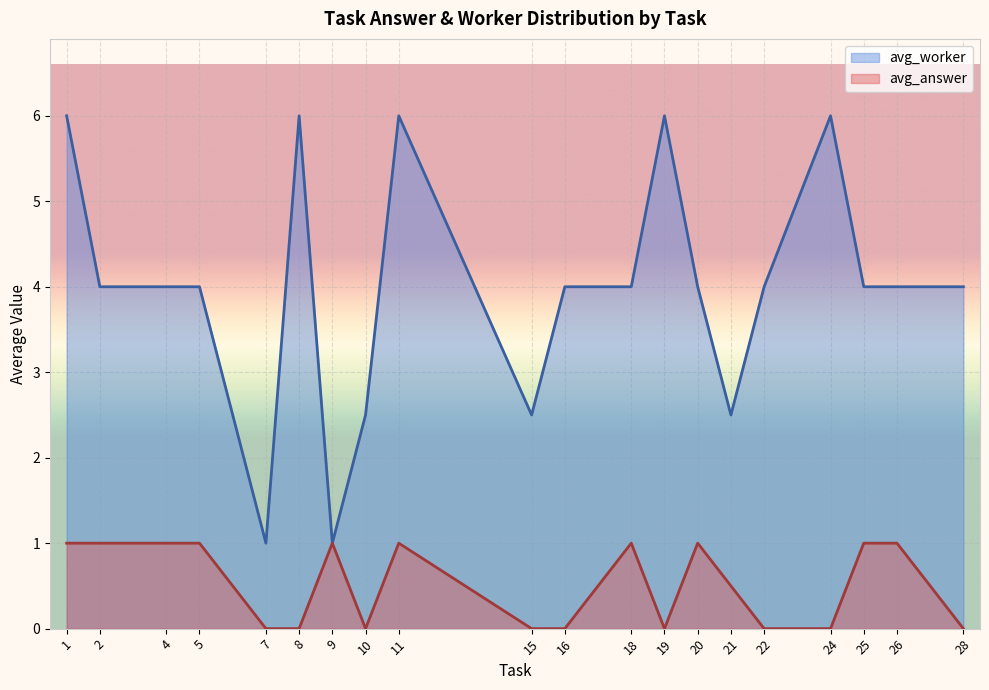

The avg_answer series shows 1.8 at 25. True or false?

False